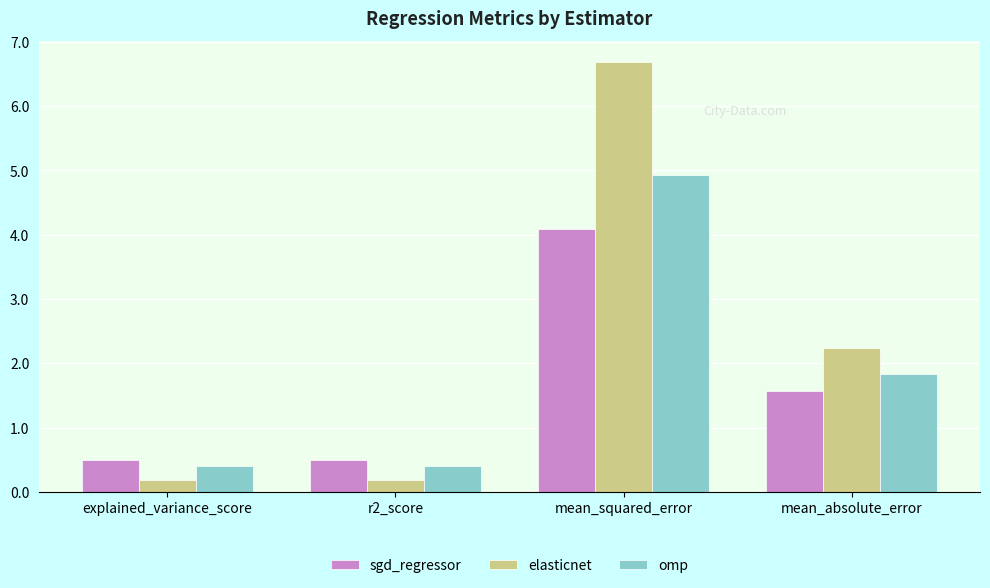

Where is sgd_regressor nearest to the value 2?

mean_absolute_error